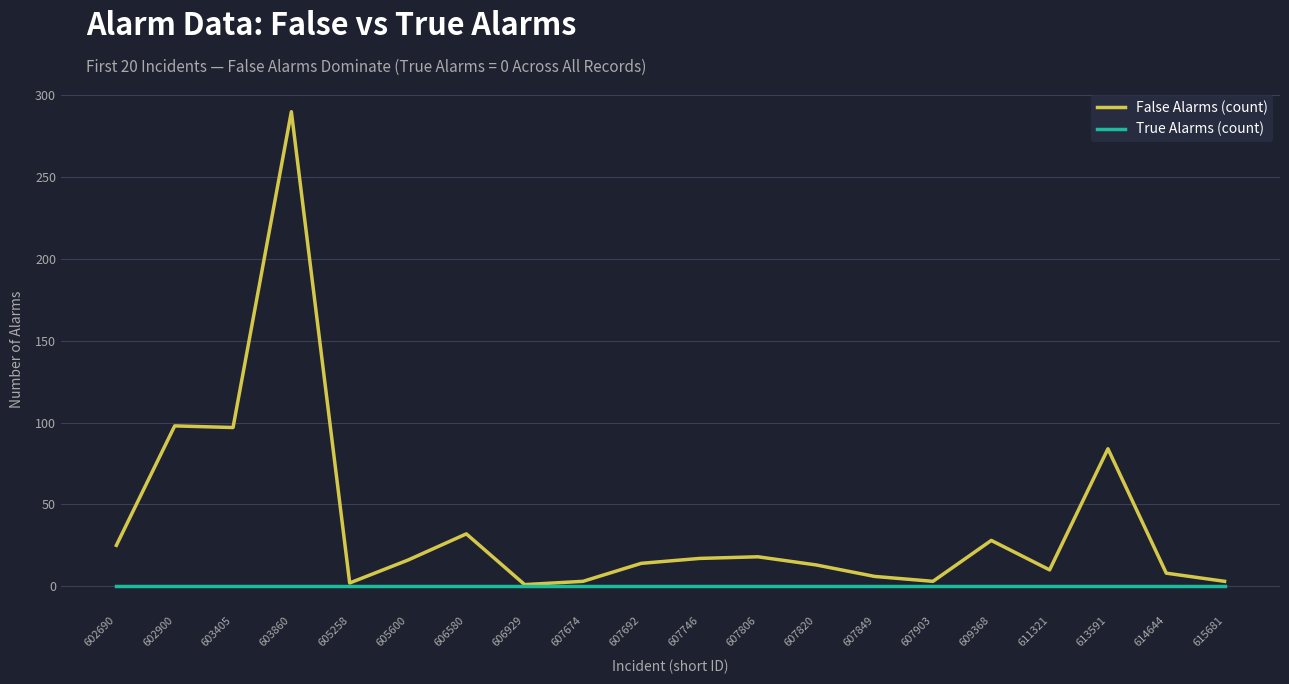

How many lines are shown in the chart?

2